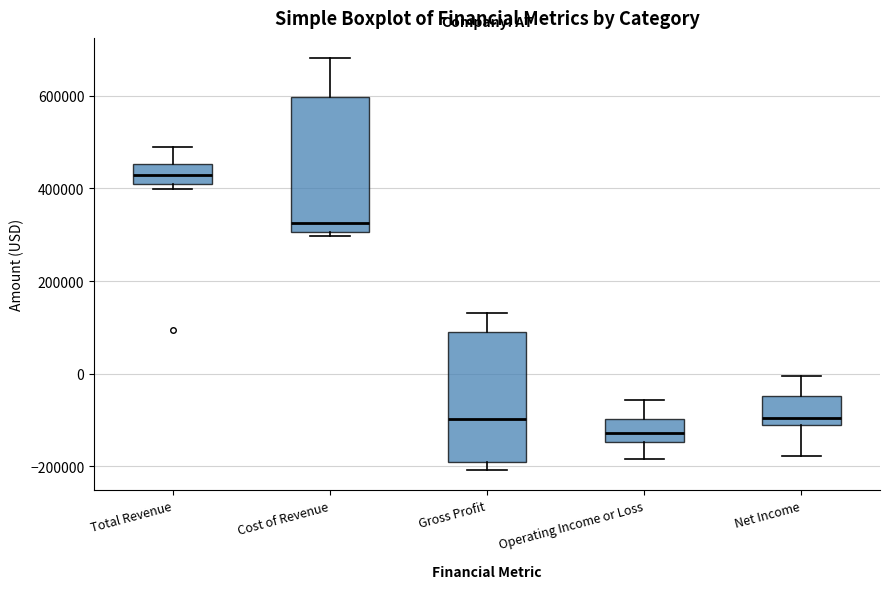

Which box has the lowest median line?

Operating Income or Loss